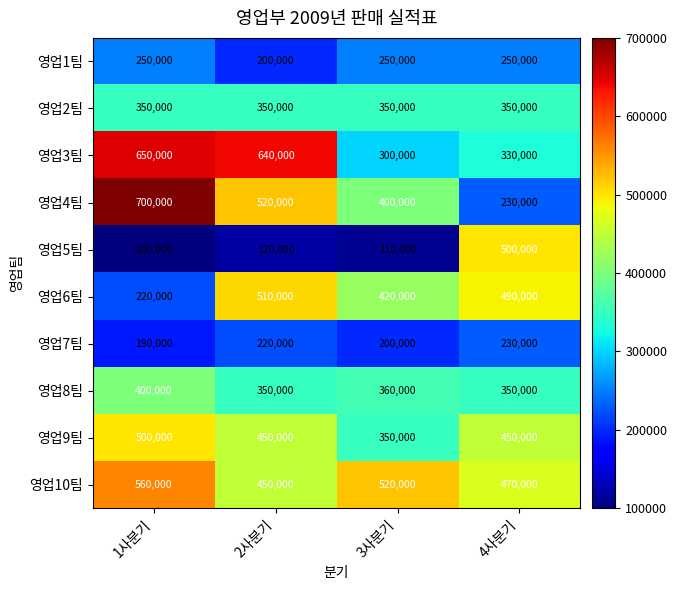

What is the total value across all series at 3사분기?

3260000